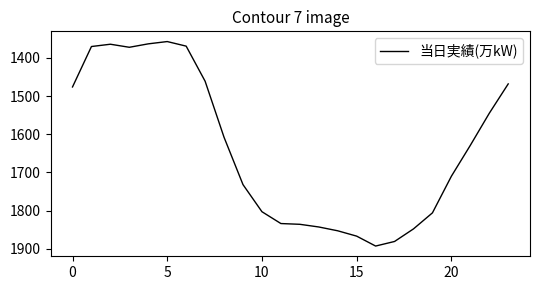

What is the smallest value displayed?

1357